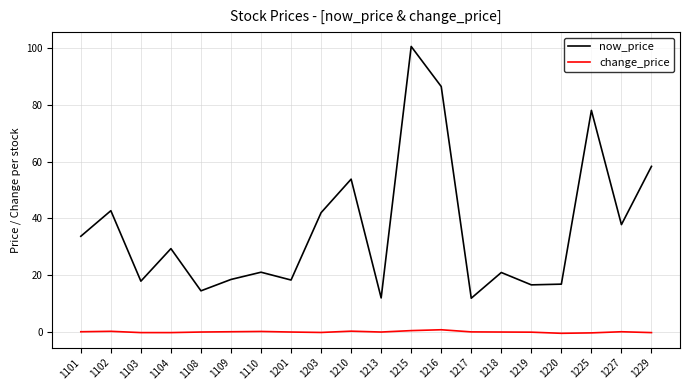

The now_price series shows 100.5 at 1215. True or false?

True